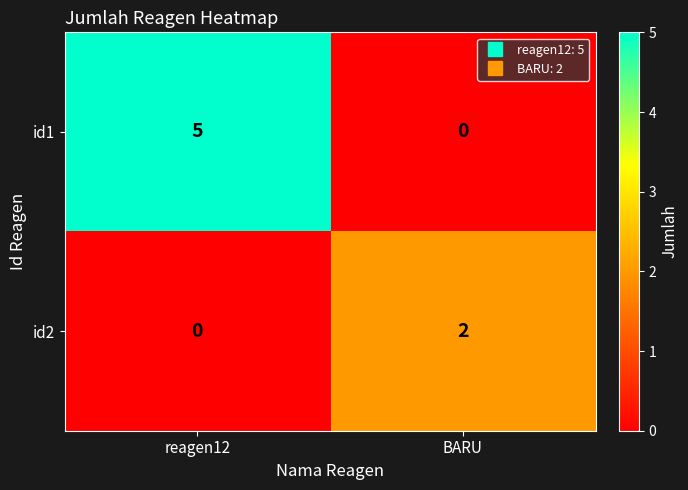

Which series has the widest spread of values?

id1